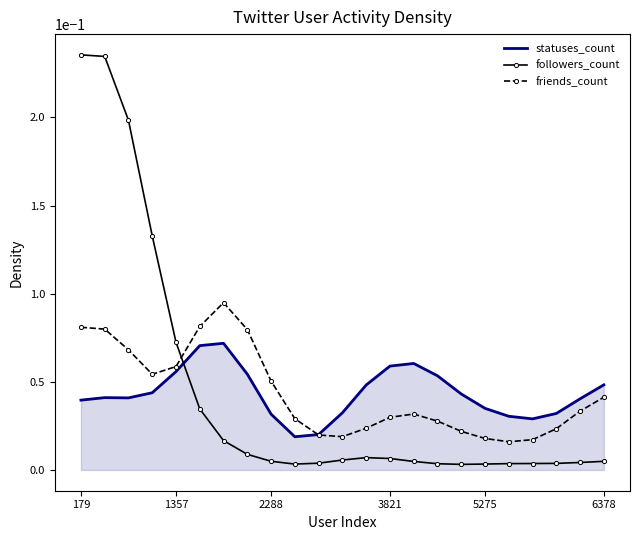

True or false: followers_count and friends_count intersect in this chart.

True